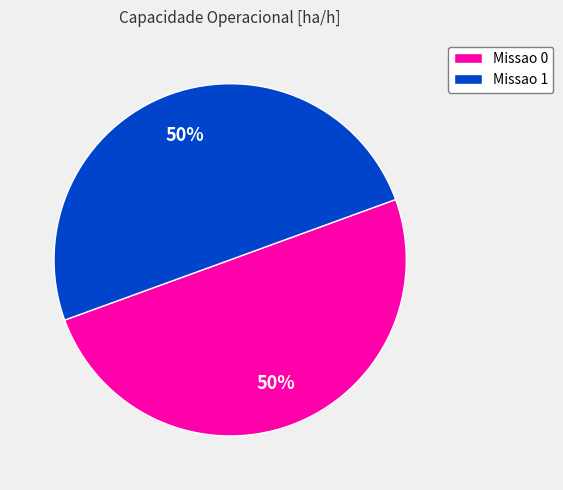

True or false: Missao 1 accounts for 50% of the total.

True